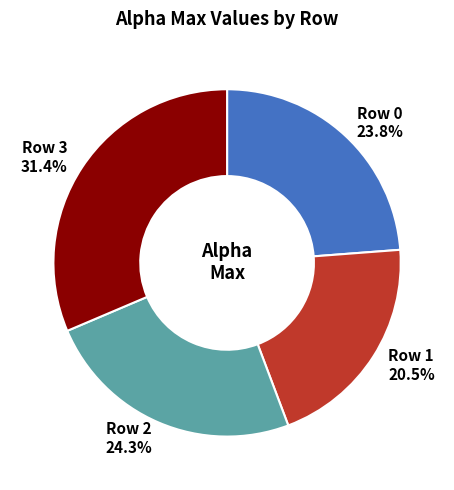

How many segments does this pie chart have?

4